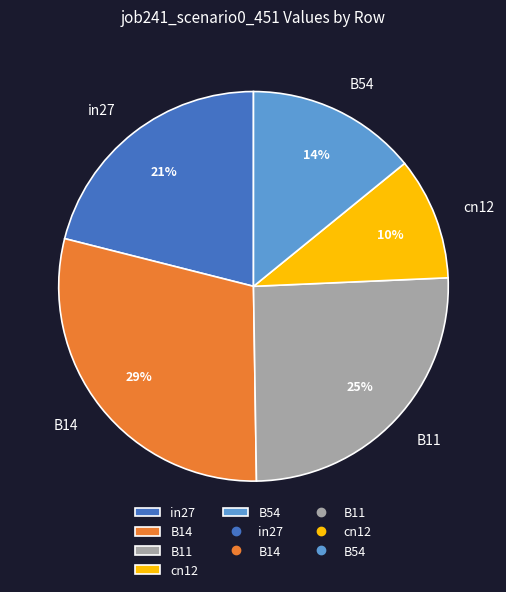

Rank the categories by value from lowest to highest.

cn12, B54, in27, B11, B14